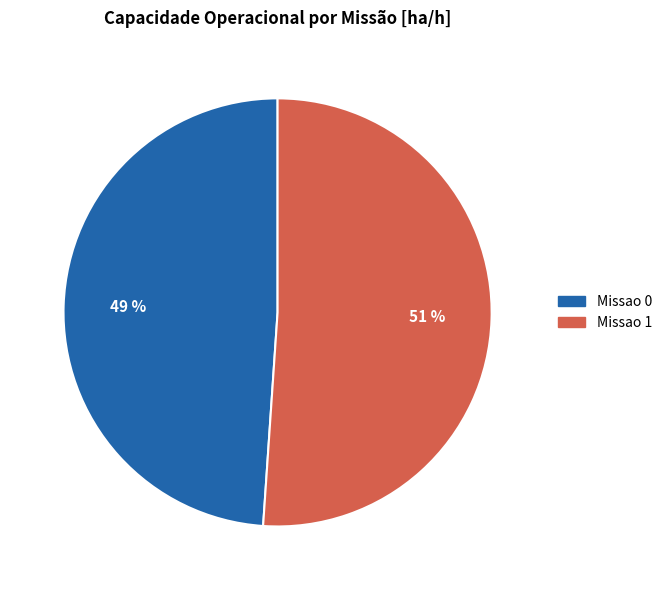

Which category has the smallest portion of the pie?

Missao 0